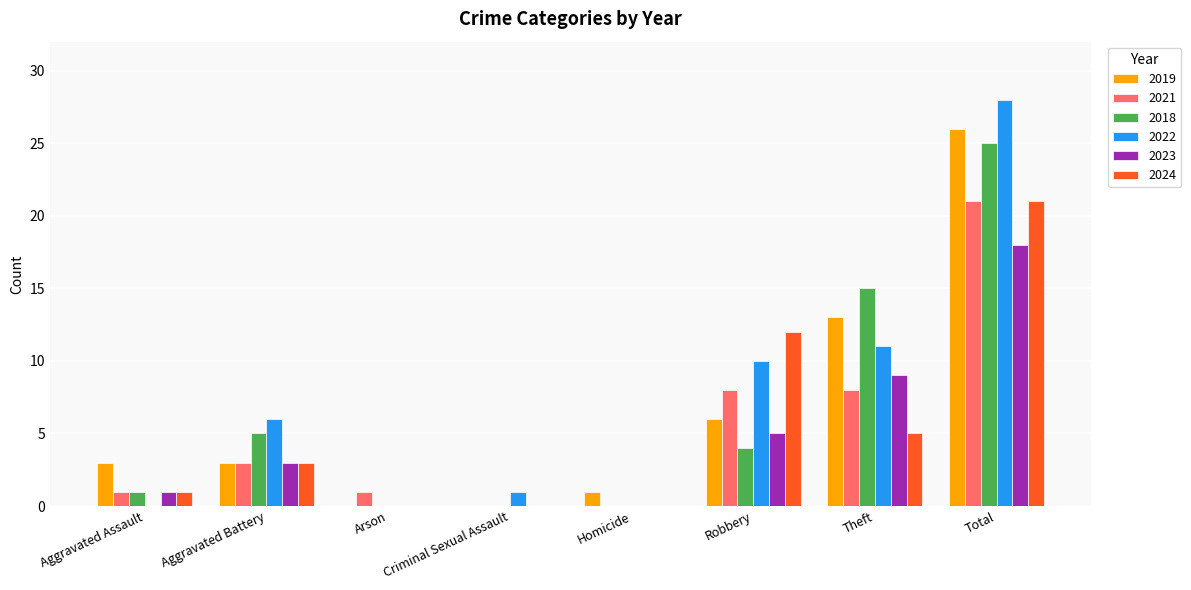

The value of 2018 at Theft is 25. True or false?

False